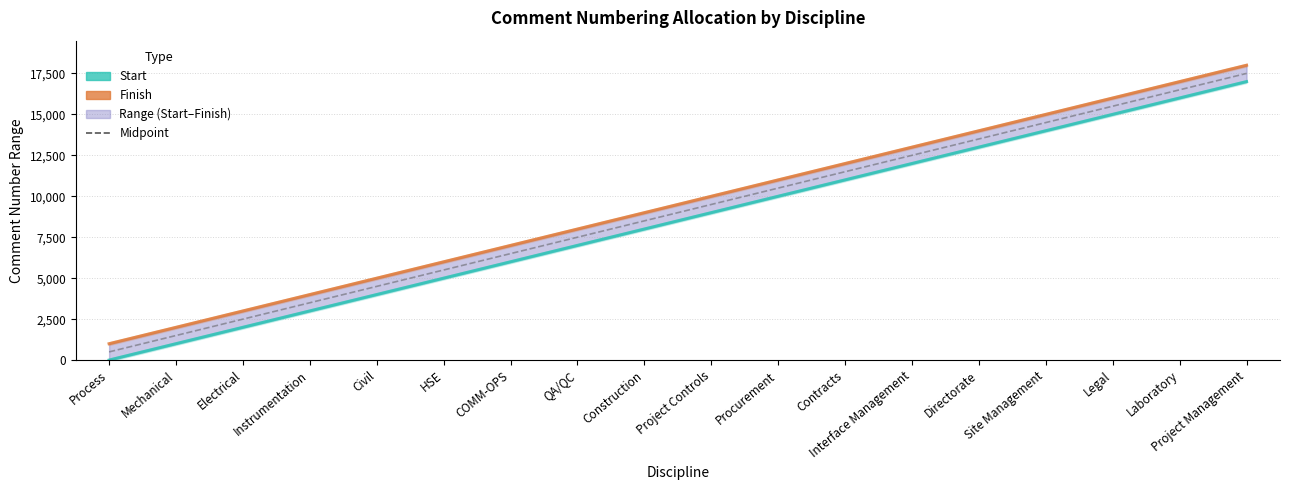

Rank the series by their maximum value, from lowest to highest.

Start, Midpoint, Finish